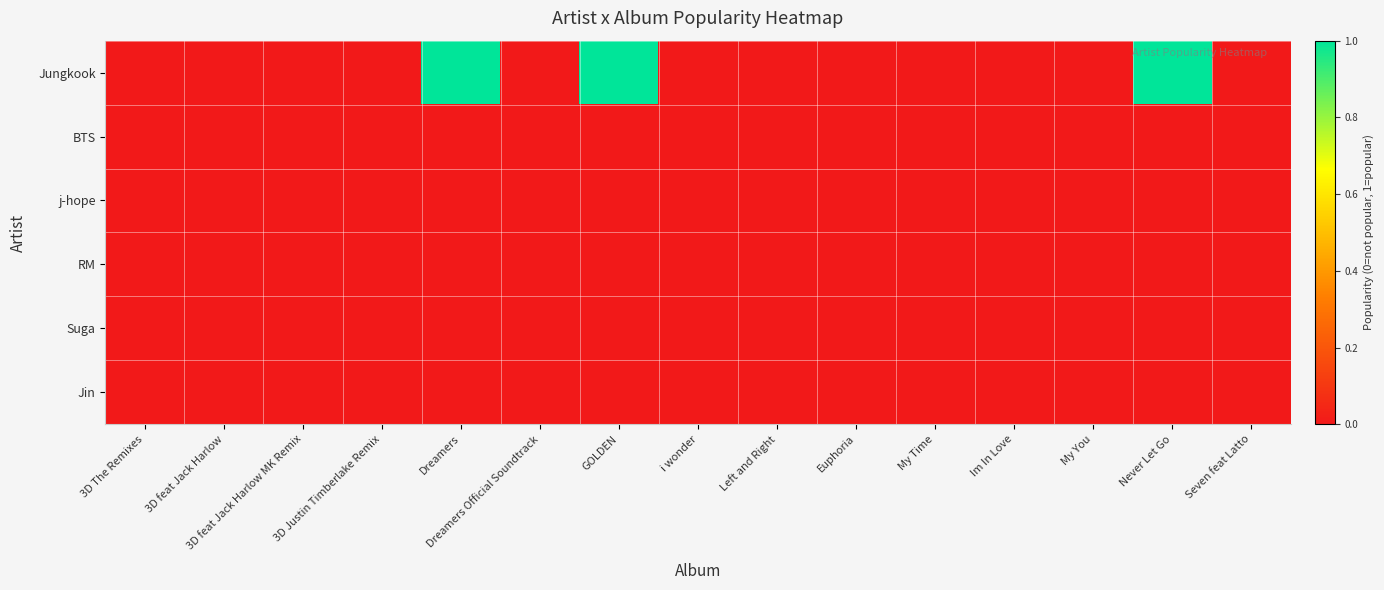

Reading left to right, list all the values displayed in this chart.

Jungkook: 3D The Remixes=0	3D feat Jack Harlow=0	3D feat Jack Harlow MK Remix=0	3D Justin Timberlake Remix=0	Dreamers=1	Dreamers Official Soundtrack=0	GOLDEN=1	i wonder=0	Left and Right=0	Euphoria=0	My Time=0	Im In Love=0	My You=0	Never Let Go=1	Seven feat Latto=0
BTS: 3D The Remixes=0	3D feat Jack Harlow=0	3D feat Jack Harlow MK Remix=0	3D Justin Timberlake Remix=0	Dreamers=0	Dreamers Official Soundtrack=0	GOLDEN=0	i wonder=0	Left and Right=0	Euphoria=0	My Time=0	Im In Love=0	My You=0	Never Let Go=0	Seven feat Latto=0
j-hope: 3D The Remixes=0	3D feat Jack Harlow=0	3D feat Jack Harlow MK Remix=0	3D Justin Timberlake Remix=0	Dreamers=0	Dreamers Official Soundtrack=0	GOLDEN=0	i wonder=0	Left and Right=0	Euphoria=0	My Time=0	Im In Love=0	My You=0	Never Let Go=0	Seven feat Latto=0
RM: 3D The Remixes=0	3D feat Jack Harlow=0	3D feat Jack Harlow MK Remix=0	3D Justin Timberlake Remix=0	Dreamers=0	Dreamers Official Soundtrack=0	GOLDEN=0	i wonder=0	Left and Right=0	Euphoria=0	My Time=0	Im In Love=0	My You=0	Never Let Go=0	Seven feat Latto=0
Suga: 3D The Remixes=0	3D feat Jack Harlow=0	3D feat Jack Harlow MK Remix=0	3D Justin Timberlake Remix=0	Dreamers=0	Dreamers Official Soundtrack=0	GOLDEN=0	i wonder=0	Left and Right=0	Euphoria=0	My Time=0	Im In Love=0	My You=0	Never Let Go=0	Seven feat Latto=0
Jin: 3D The Remixes=0	3D feat Jack Harlow=0	3D feat Jack Harlow MK Remix=0	3D Justin Timberlake Remix=0	Dreamers=0	Dreamers Official Soundtrack=0	GOLDEN=0	i wonder=0	Left and Right=0	Euphoria=0	My Time=0	Im In Love=0	My You=0	Never Let Go=0	Seven feat Latto=0